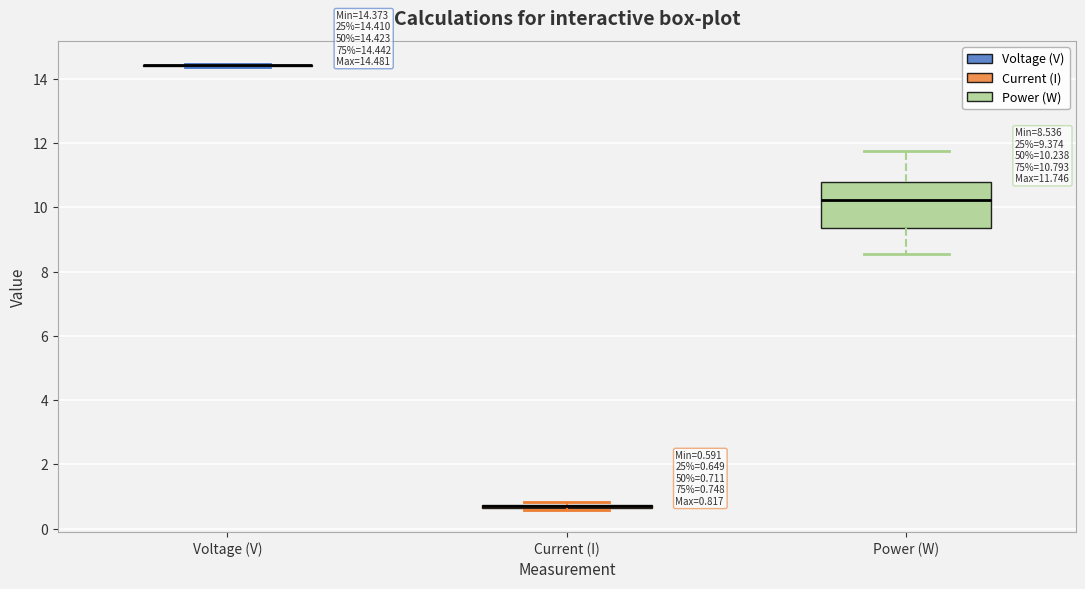

Comparing the boxes themselves (not the whiskers), which one is the tallest?

Power (W)